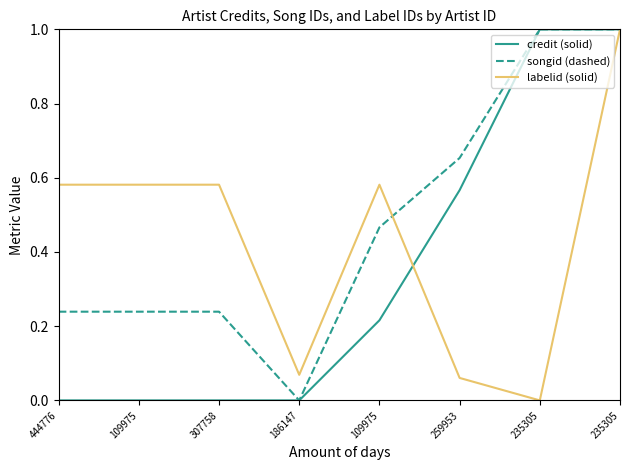

What is the difference between the highest and lowest values at 109975?

0.6